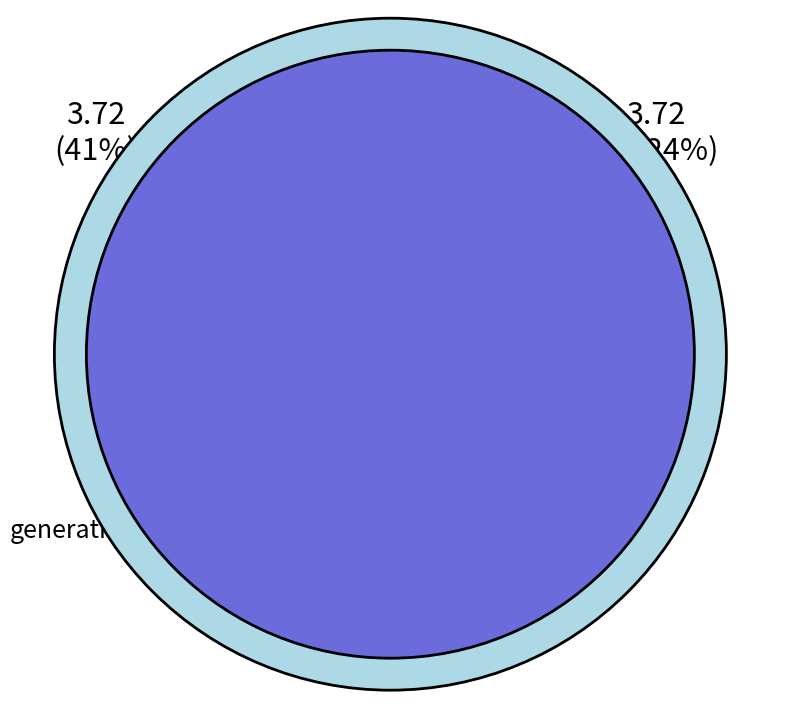

How many slices are in this pie chart?

2